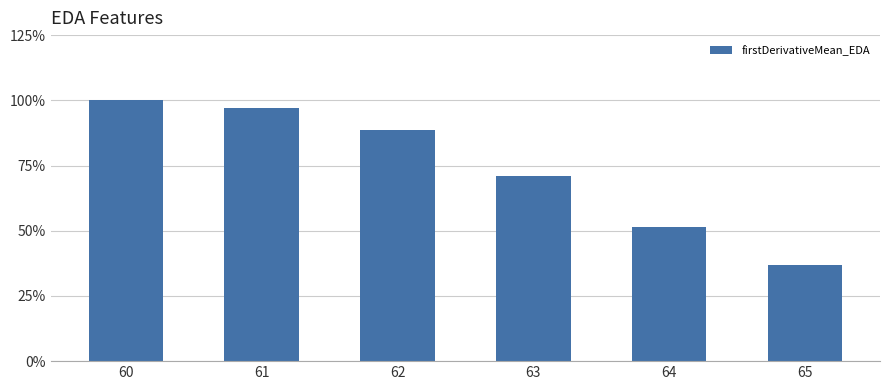

Does the chart contain any negative values?

No